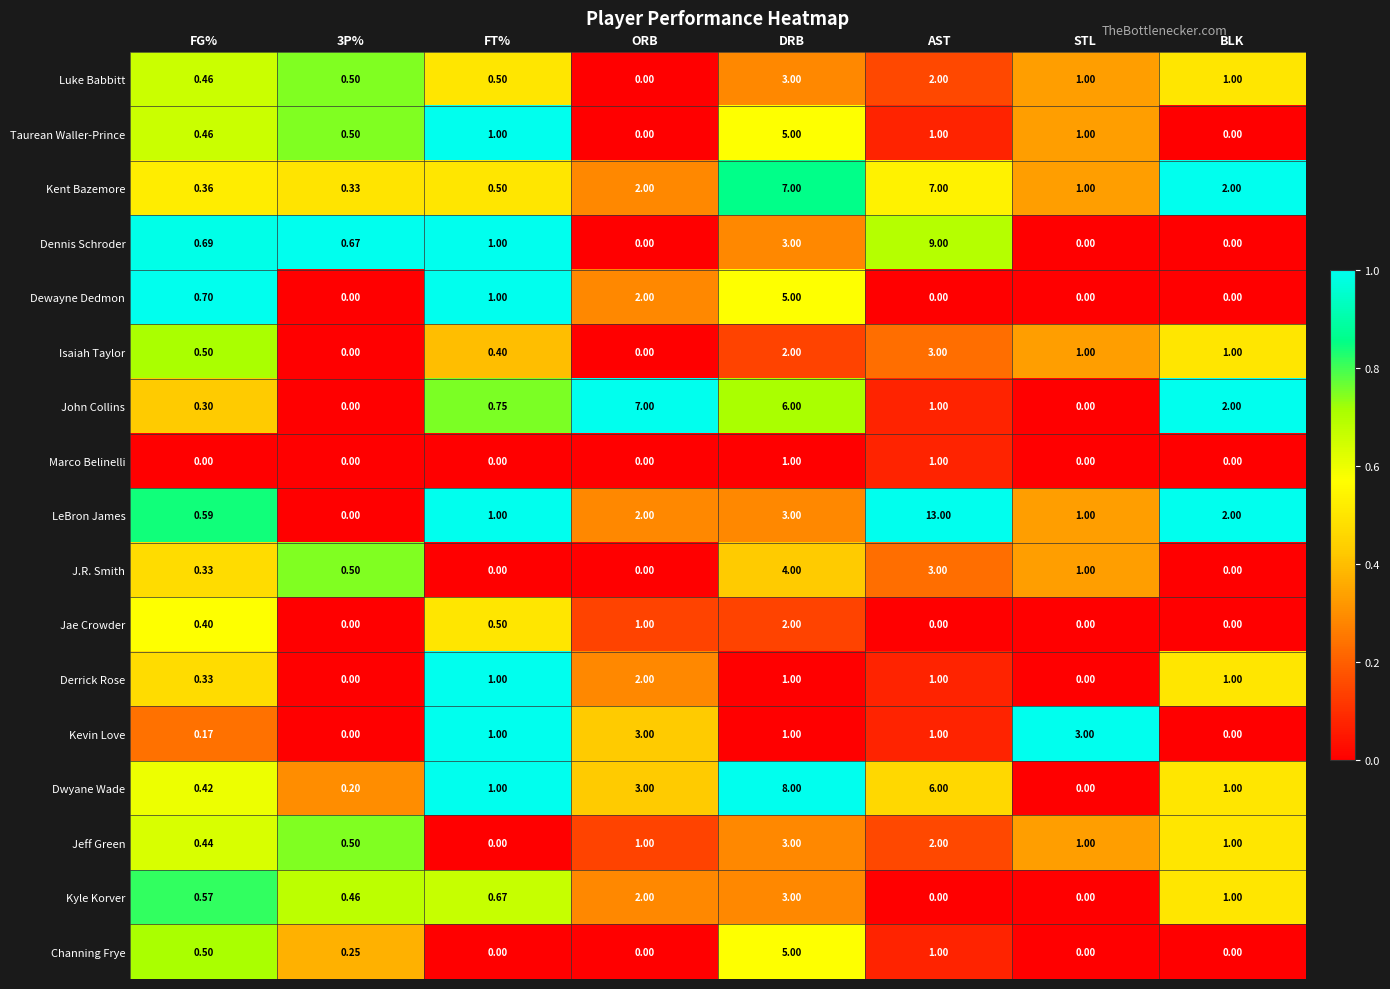

How many data points does each series have?

8